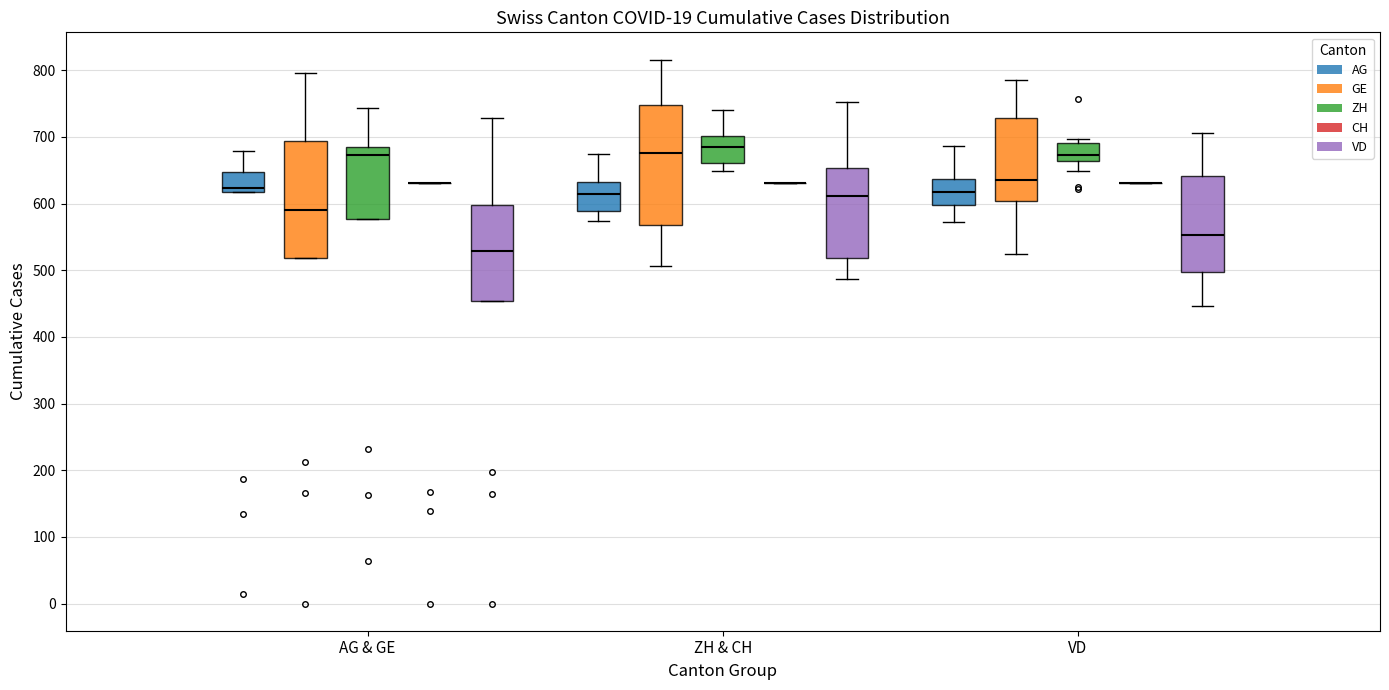

Reading left to right, transcribe this box plot: for each box, give where its median line is, the range the box spans, and where its two whiskers end, as read against the y-axis. The values are not printed on the chart, so give them approximately, as read against the axis.

AG & GE (AG): median 620 (just above the box's lower edge), box 620 to 650, whiskers 620 to 680
AG & GE (GE): median 590, box 520 to 690, whiskers 520 to 800
AG & GE (ZH): median 670, box 580 to 680, whiskers 580 to 740
AG & GE (CH): box collapsed to a line at 630, whiskers 630 to 630
AG & GE (VD): median 530, box 450 to 600, whiskers 450 to 730
ZH & CH (AG): median 610, box 590 to 630, whiskers 570 to 670
ZH & CH (GE): median 680, box 570 to 750, whiskers 510 to 820
ZH & CH (ZH): median 680, box 660 to 700, whiskers 650 to 740
ZH & CH (CH): box collapsed to a line at 630, whiskers 630 to 630
ZH & CH (VD): median 610, box 520 to 650, whiskers 490 to 750
VD (AG): median 620, box 600 to 640, whiskers 570 to 690
VD (GE): median 640, box 600 to 730, whiskers 520 to 780
VD (ZH): median 670, box 660 to 690, whiskers 650 to 700
VD (CH): box collapsed to a line at 630, whiskers 630 to 630
VD (VD): median 550, box 500 to 640, whiskers 450 to 710